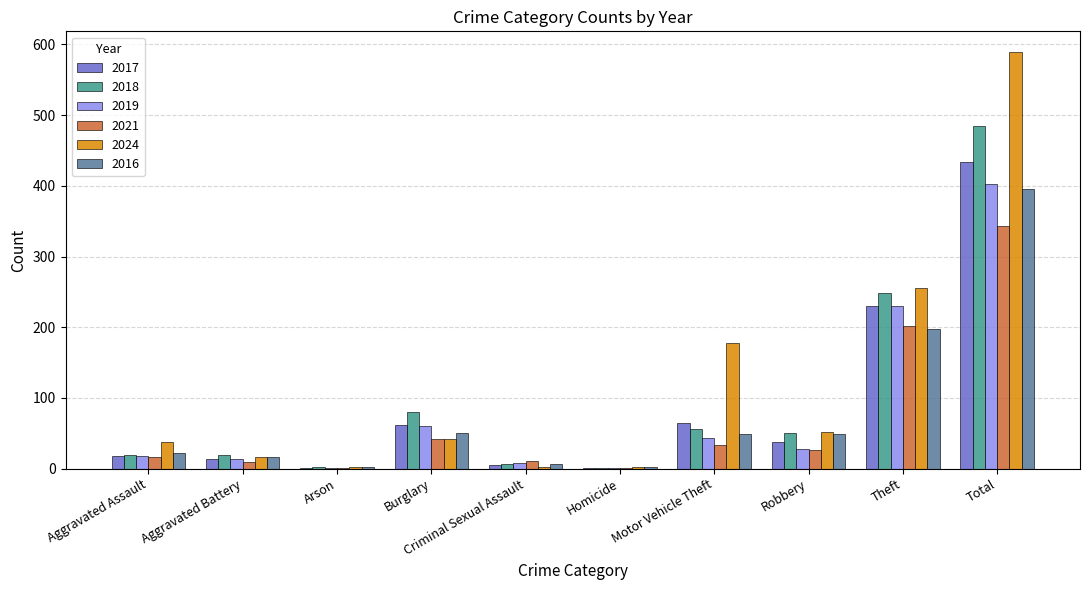

At which category is the sum across all series the highest?

Total